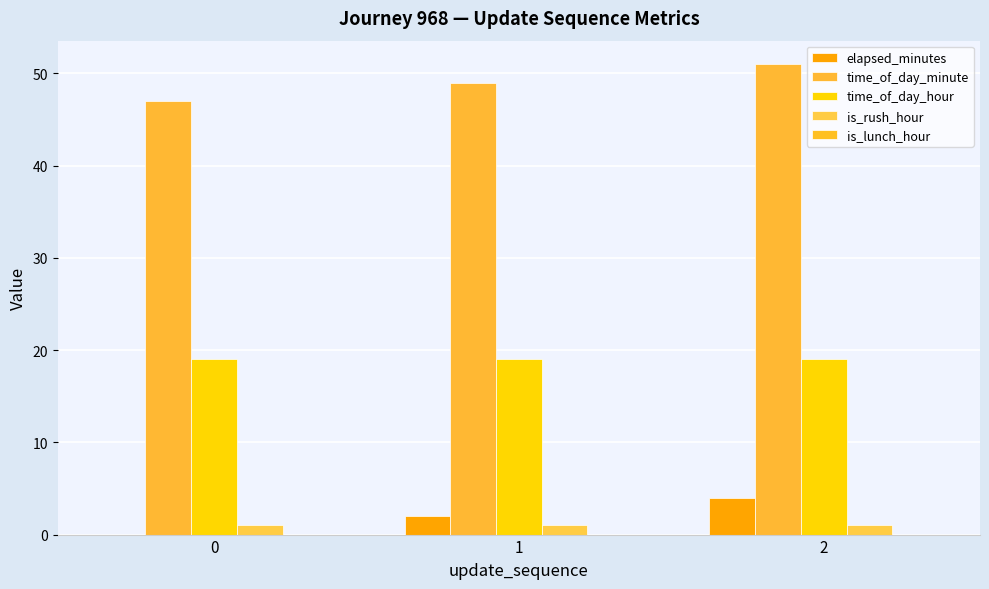

How many categories are shown in the chart?

3